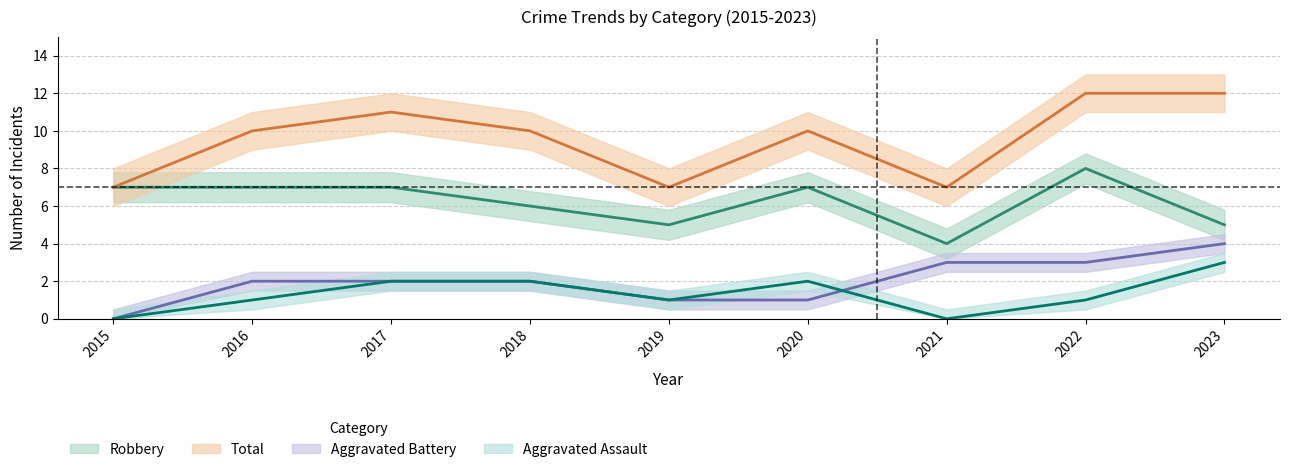

What is the average value of the Aggravated Battery series?

2